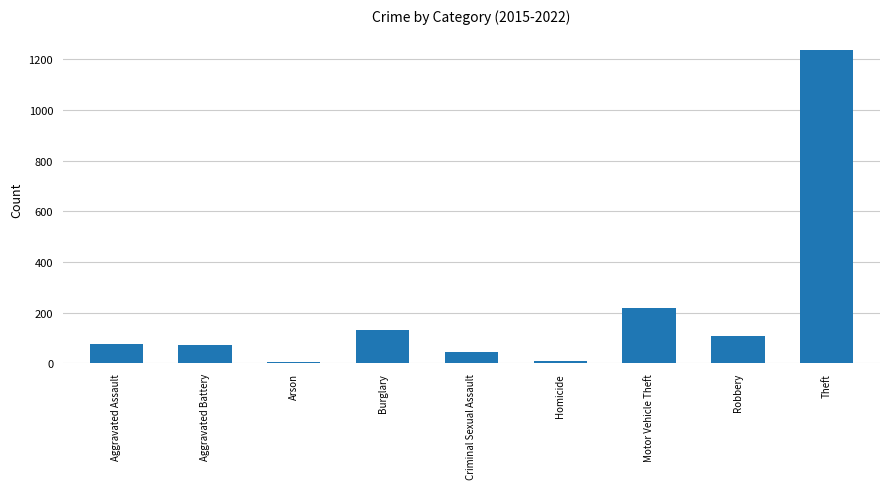

What is the label of the 1st bar from the right?

Theft